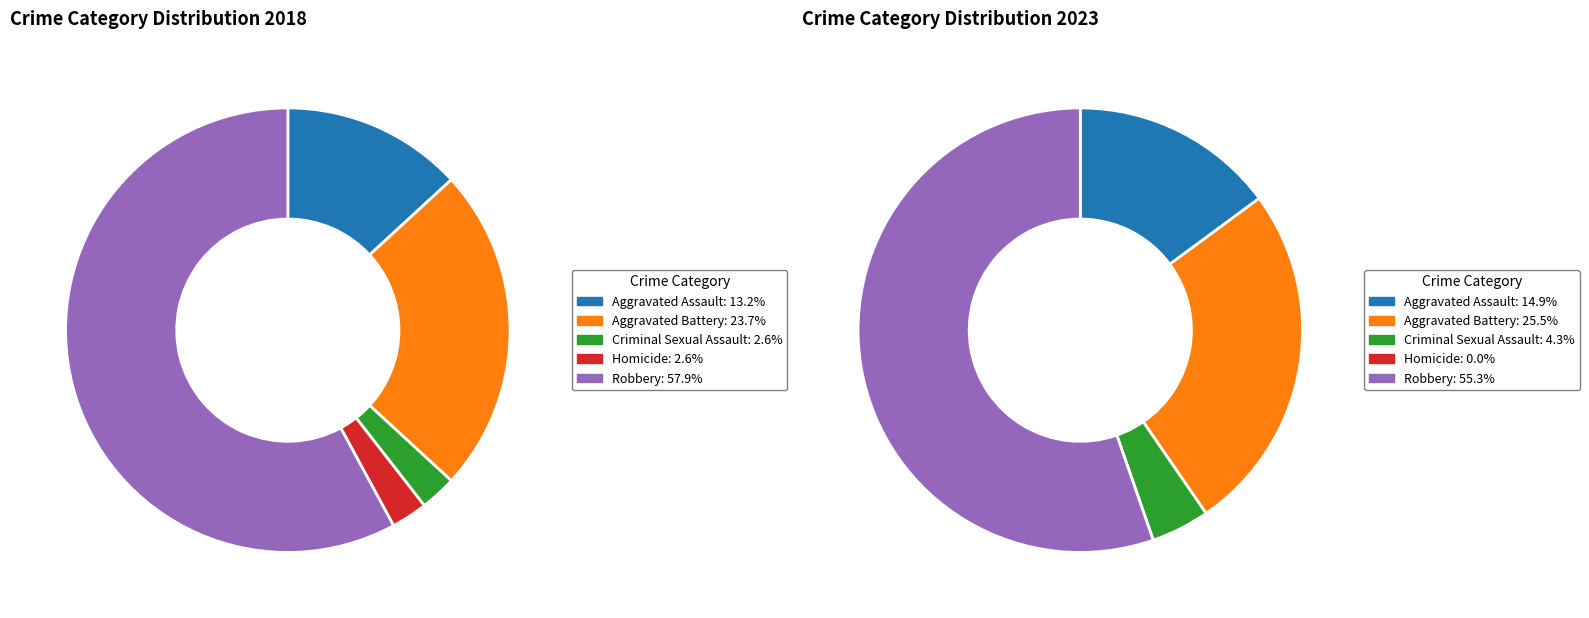

The 3 slice represents 8% of the pie. True or false?

False